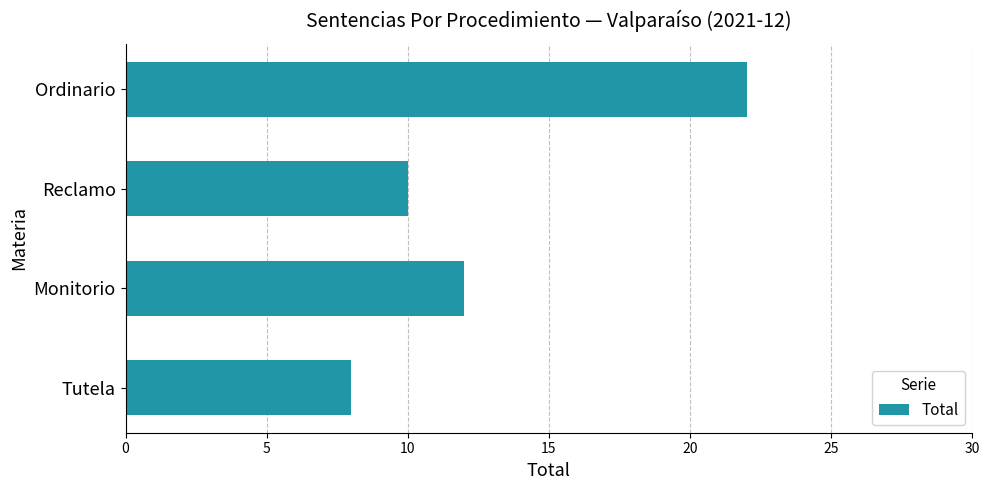

List the labels in order of value, smallest first.

Tutela, Reclamo, Monitorio, Ordinario